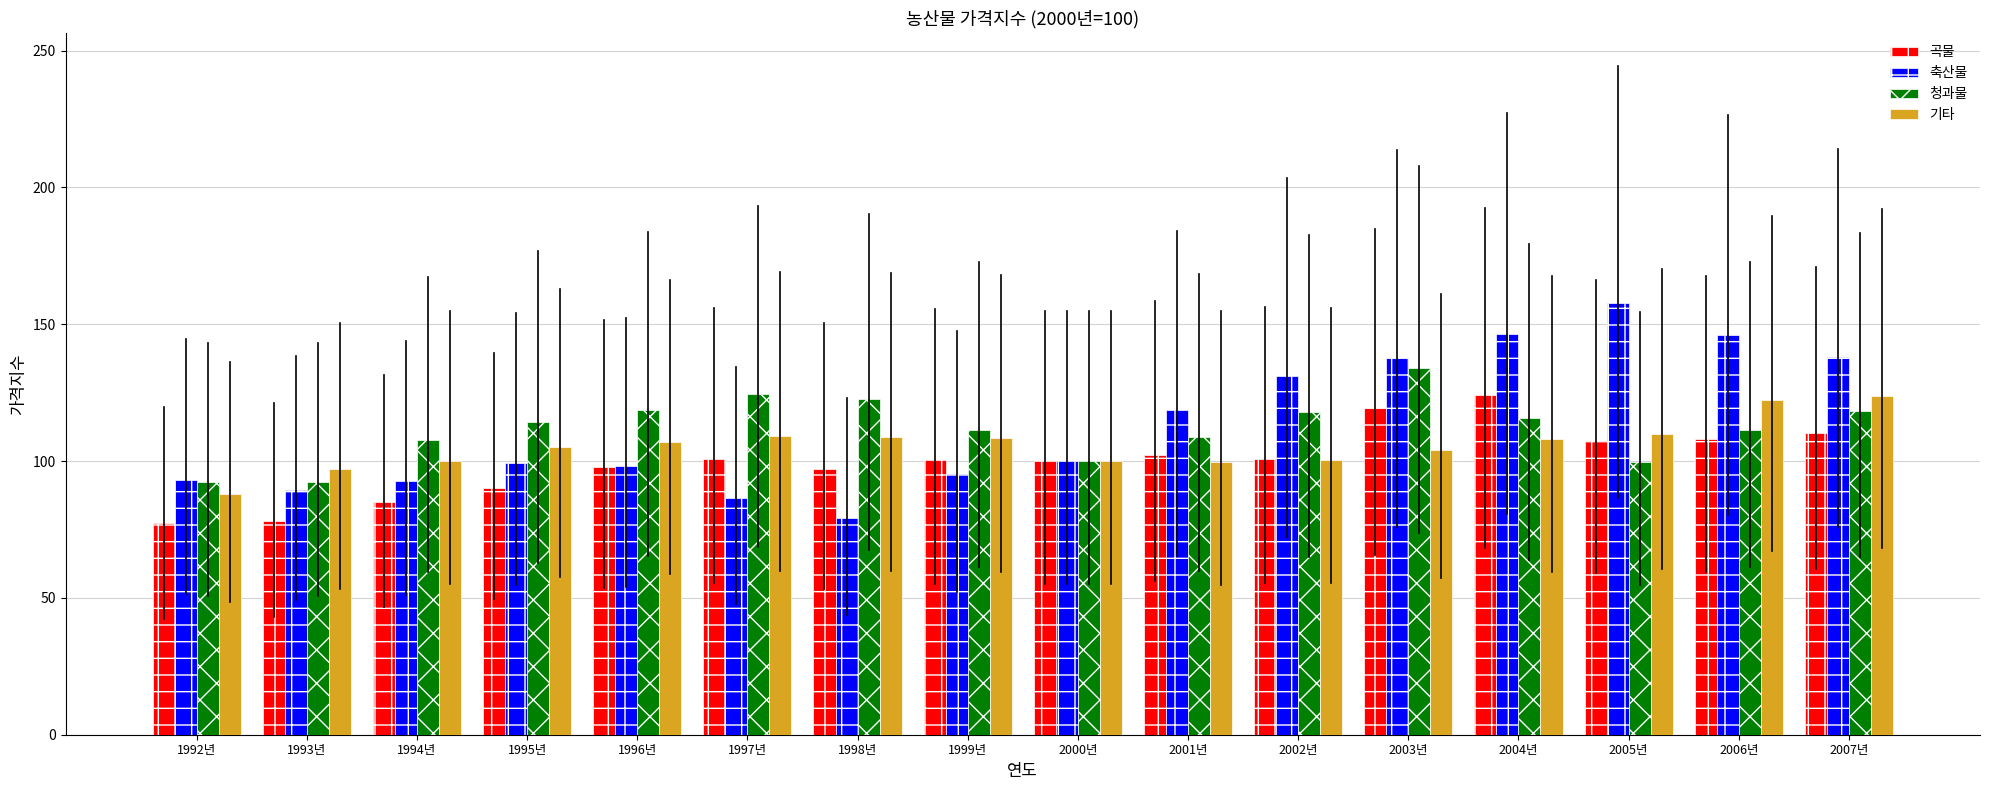

What are all the series names shown in the legend?

곡물, 축산물, 청과물, 기타